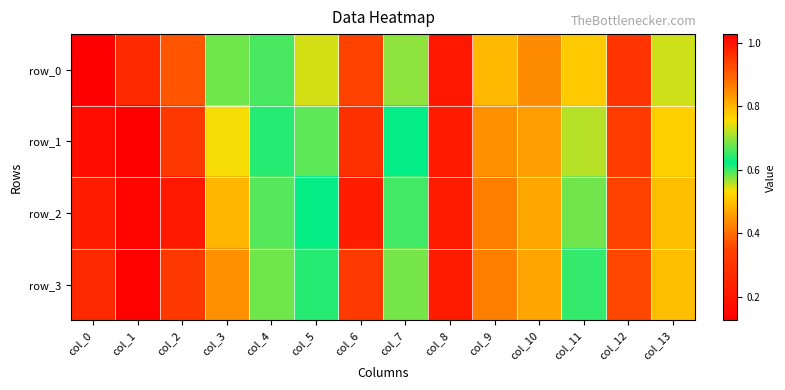

The row_3 series shows 1.7 at col_1. True or false?

False